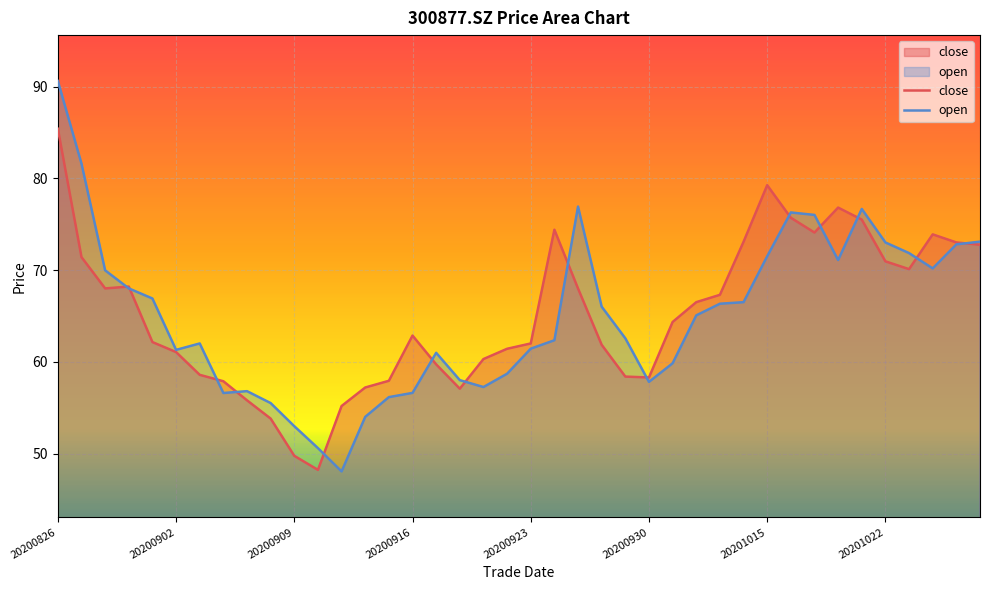

How many series are shown in this chart?

2